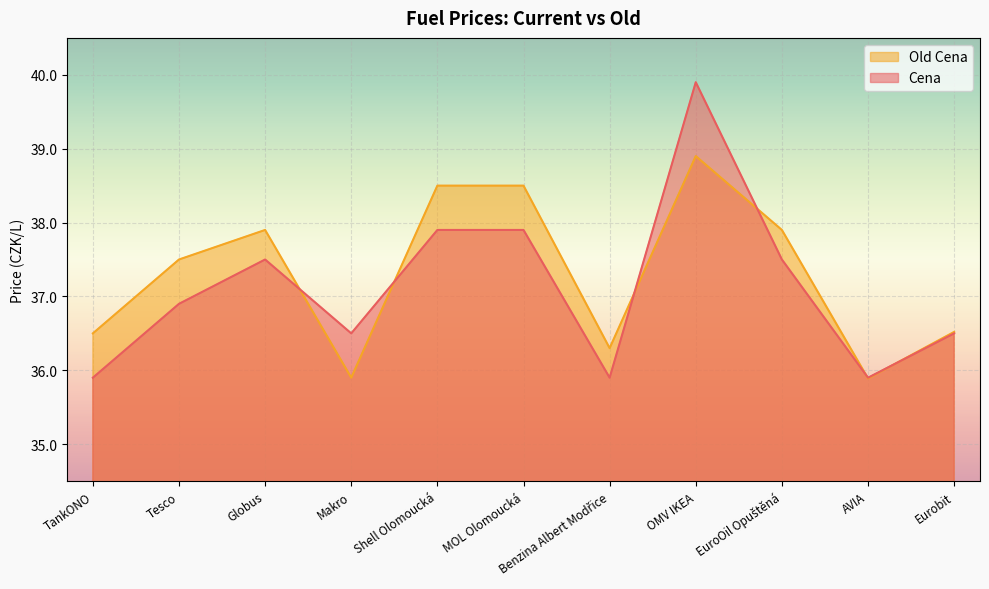

Where do Old Cena and Cena first cross each other?

Globus and Makro